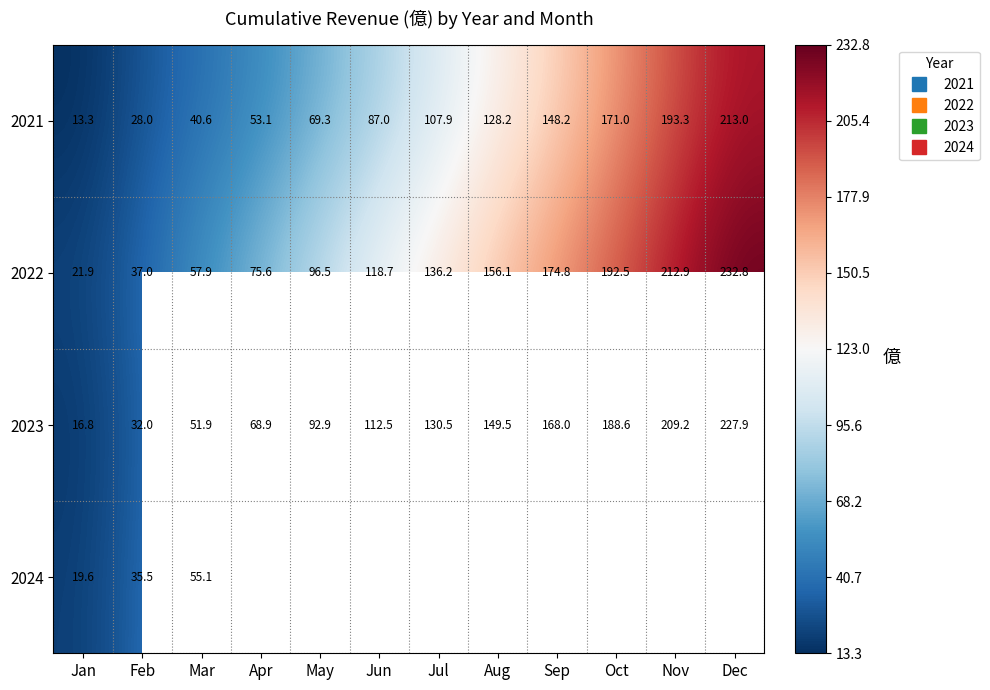

What is the difference between the second highest and minimum values in the 2022 series?

191.0